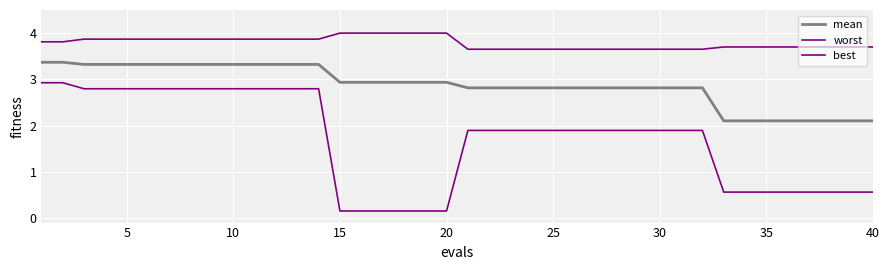

Which series has the widest spread of values?

best